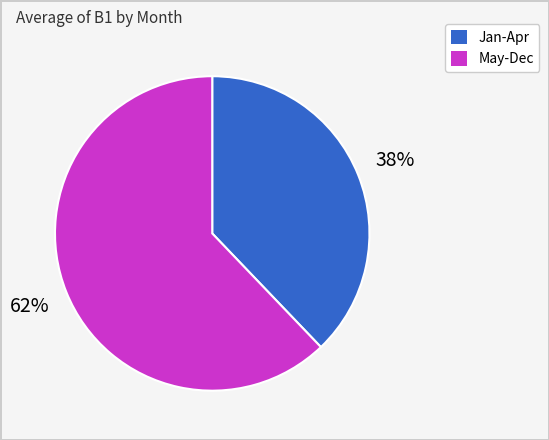

Is there a majority slice in this chart?

Yes